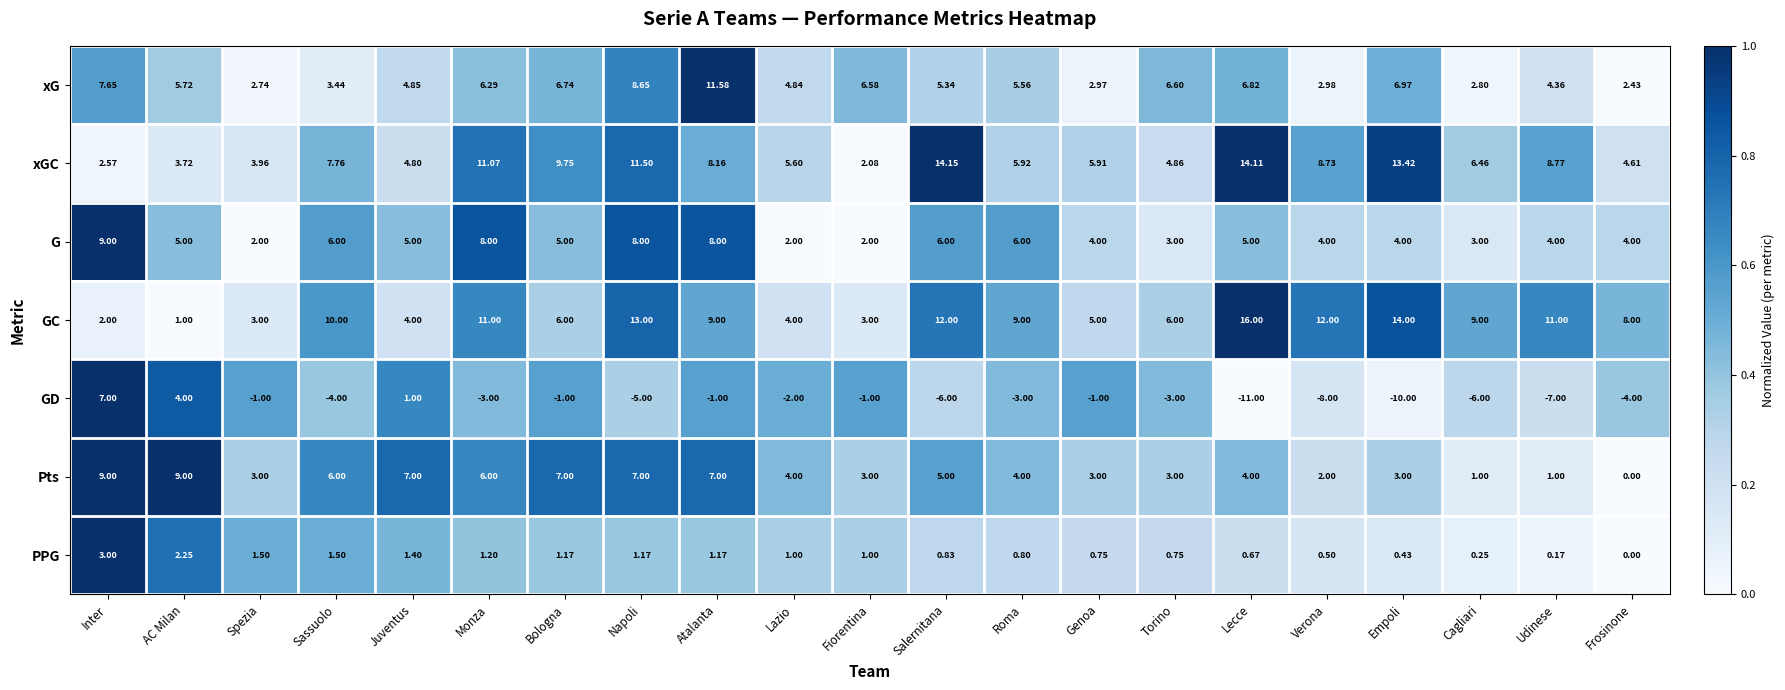

At which category is the sum across all series the highest?

Napoli